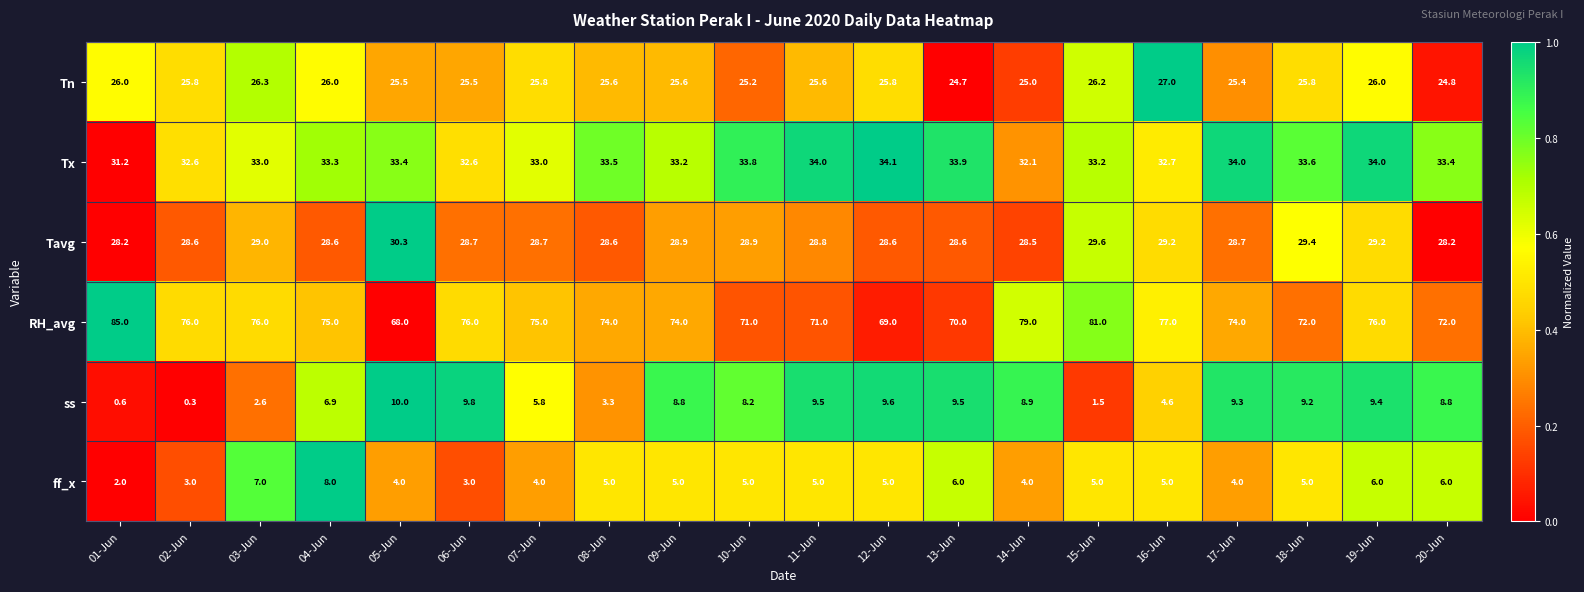

How many categories are shown in the chart?

20